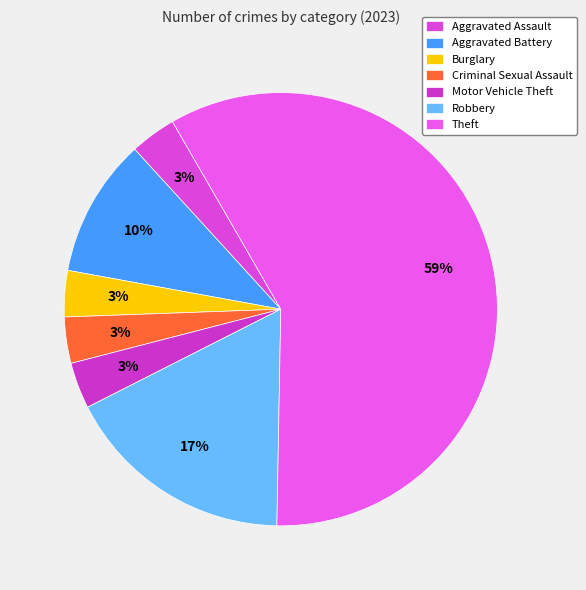

Is there any slice that represents more than half of the pie?

Yes